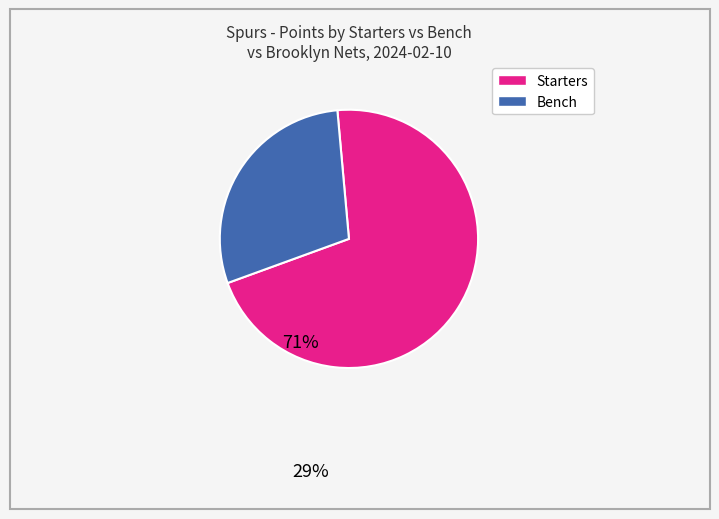

Is there any slice that represents more than half of the pie?

Yes